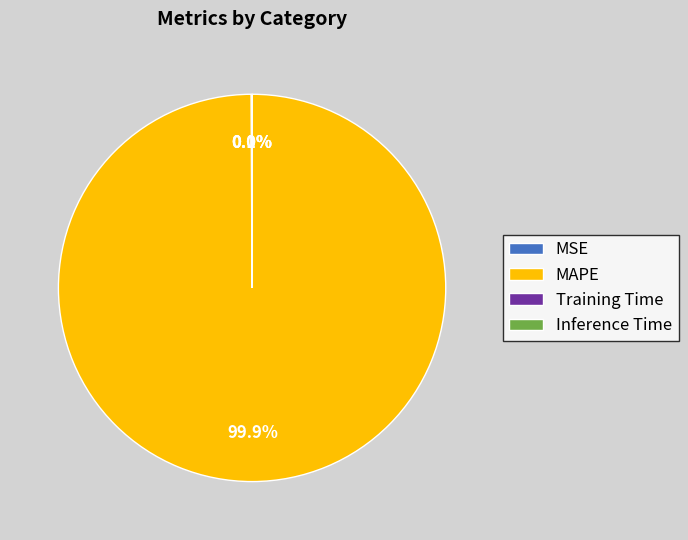

Which slice is the largest?

MAPE